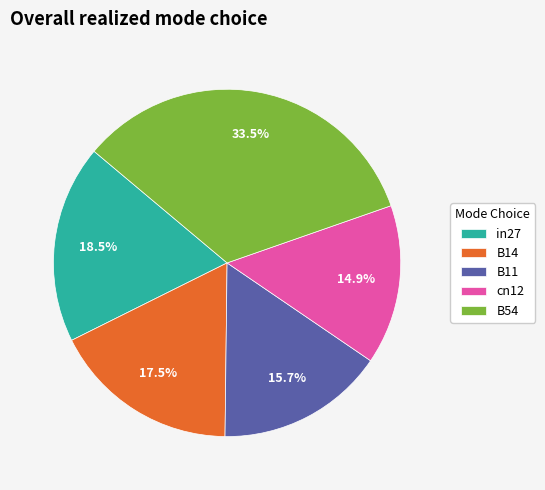

What portion of the pie excludes in27?

81.5%